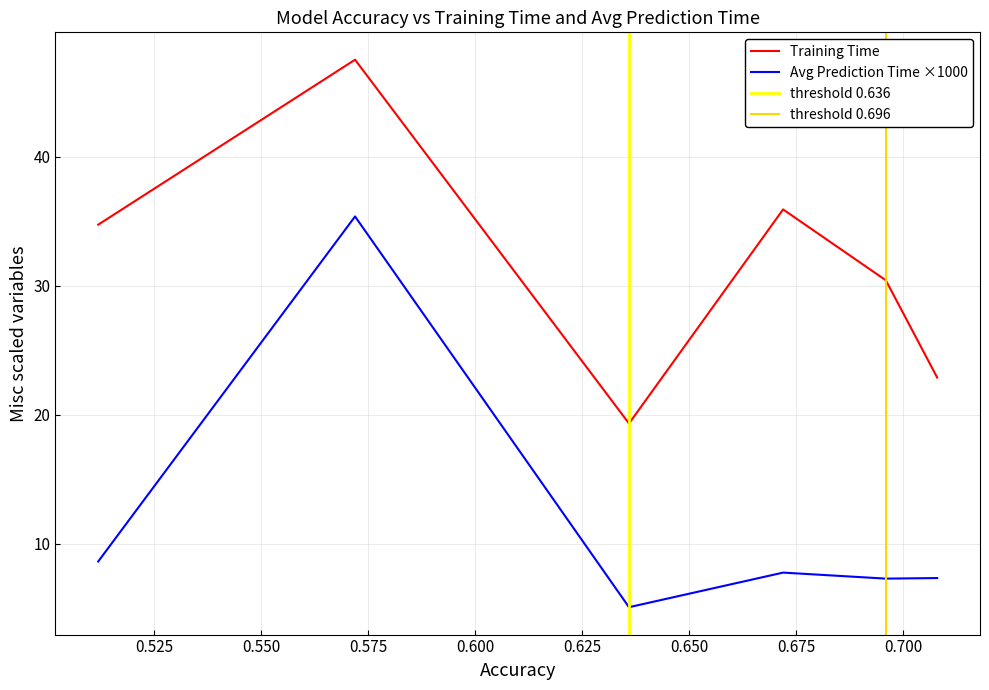

True or false: Training Time and Avg Prediction Time ×1000 cross at least once.

False